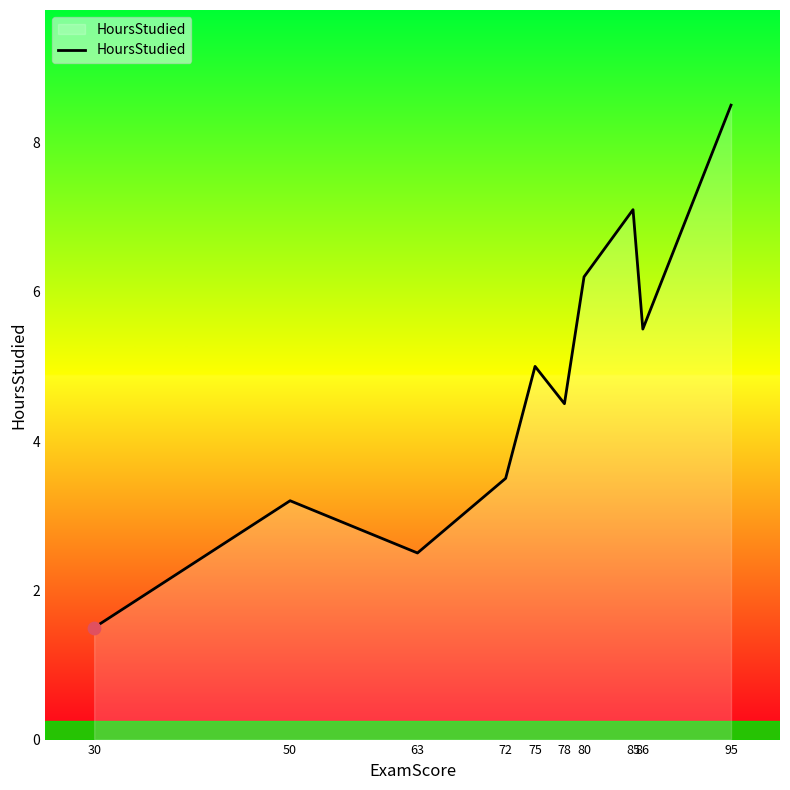

Which has a higher value, 86 or 30?

86